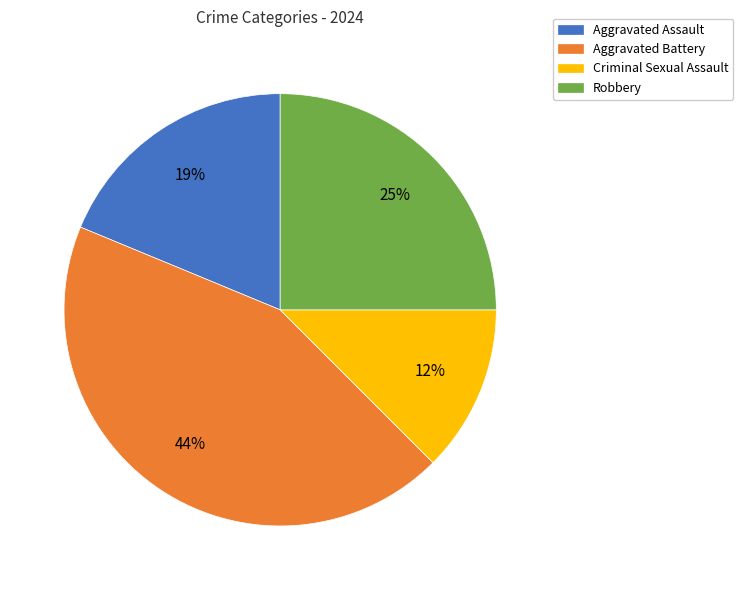

Is there a majority slice in this chart?

No